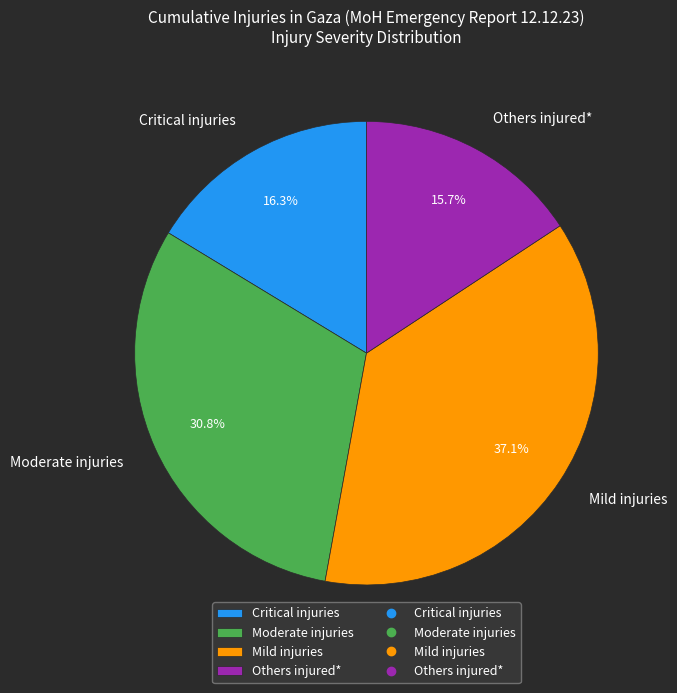

Rank the categories by value from lowest to highest.

Others injured*, Critical injuries, Moderate injuries, Mild injuries